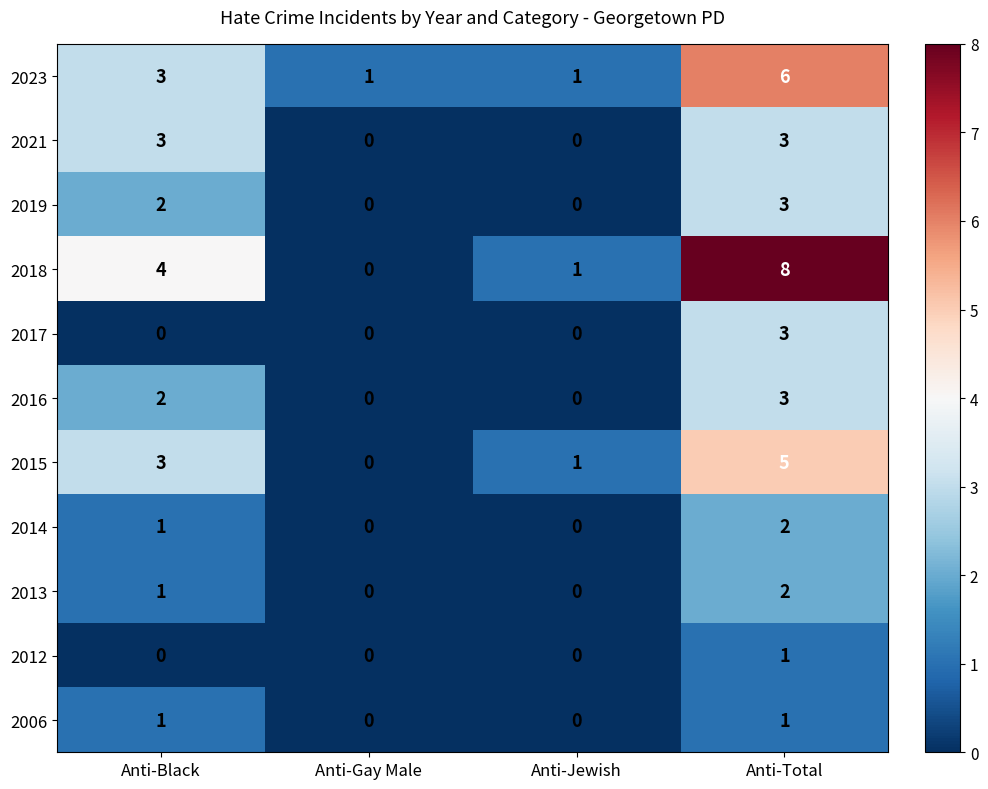

At how many categories does at least one series exceed 6?

1